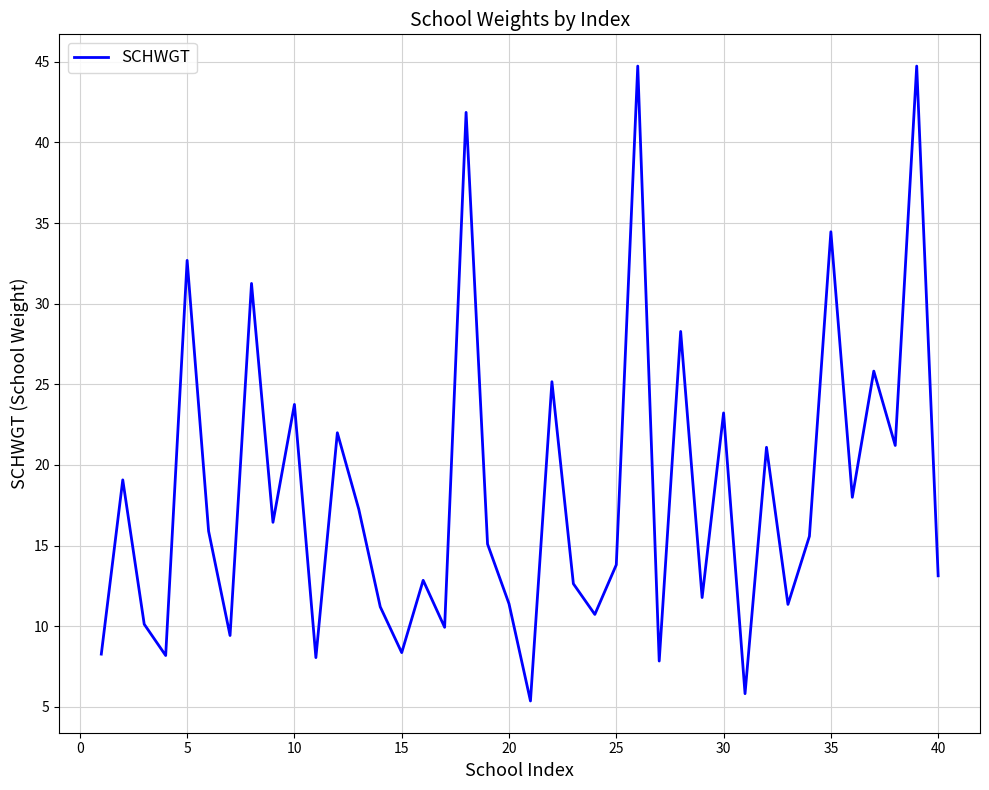

How many lines are shown in the chart?

1